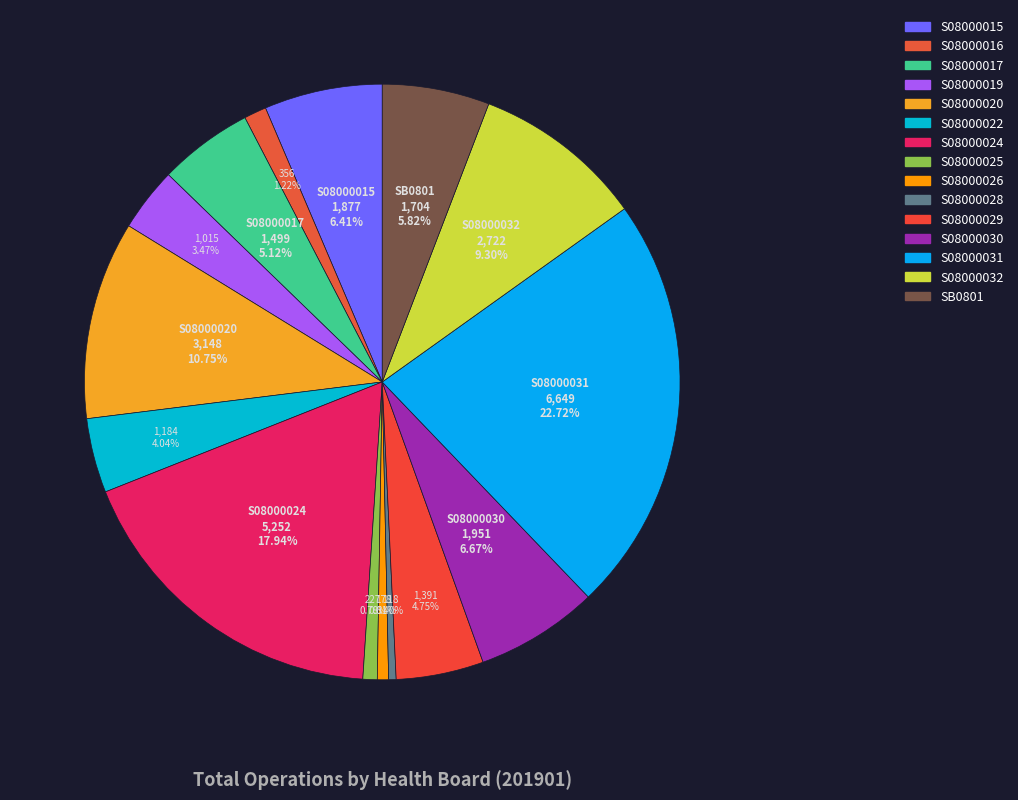

What percentage do S08000017 and S08000024 together represent?

23.1%